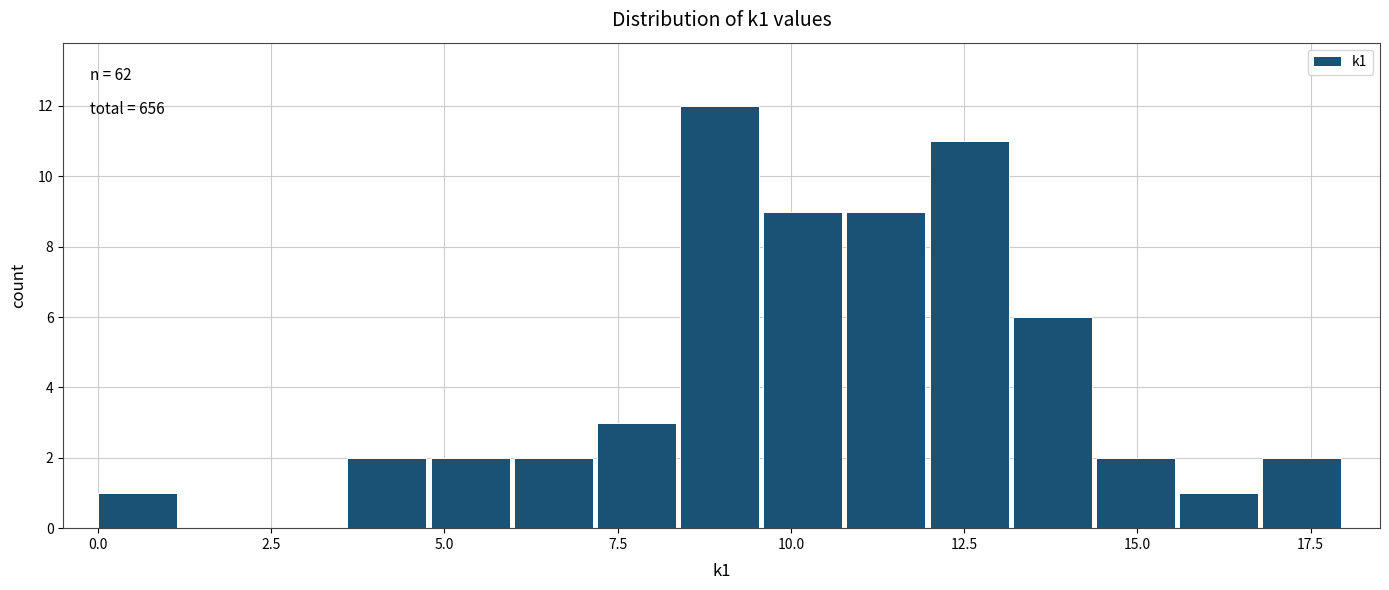

Around what value on the x-axis is the tallest bar? Give the approximate position of its centre, as read against the axis.

9.0